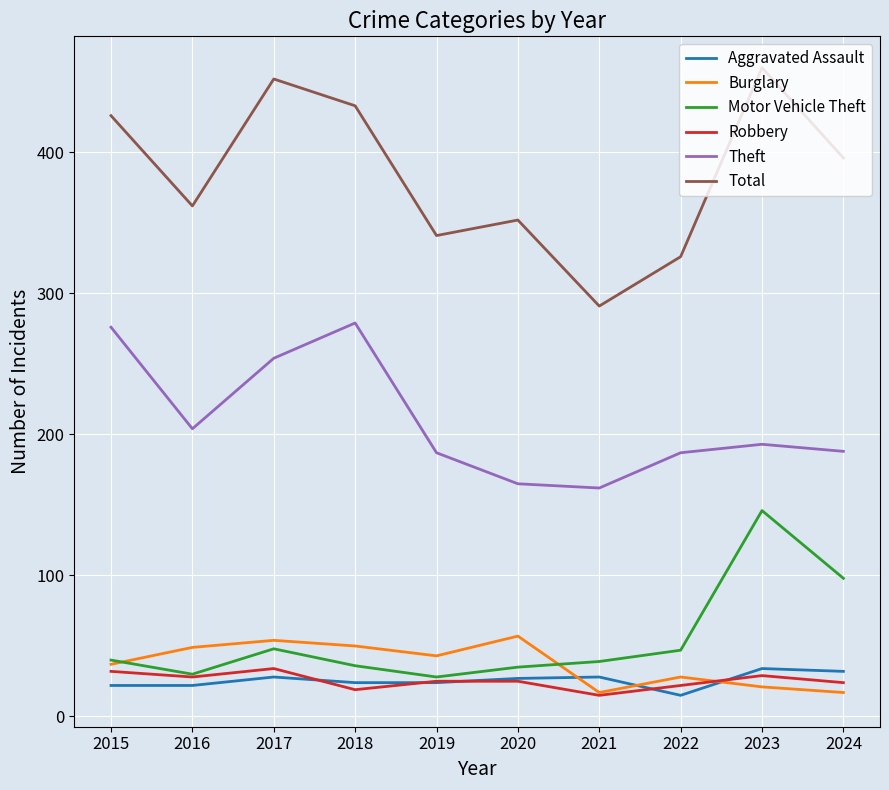

What is the difference between the highest and lowest values at 2022?

311